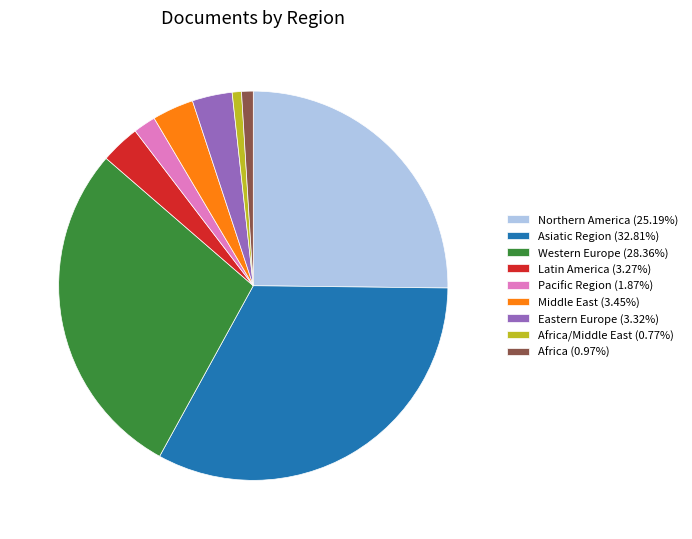

Does Western Europe (28.36%) account for over 50% of the chart?

No